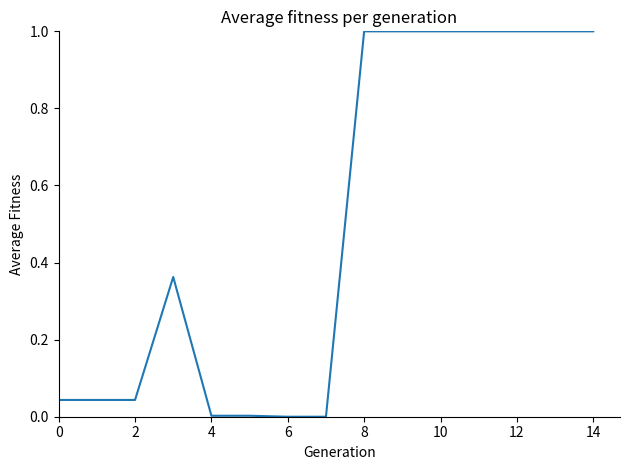

What is the maximum value shown in the chart?

1.0